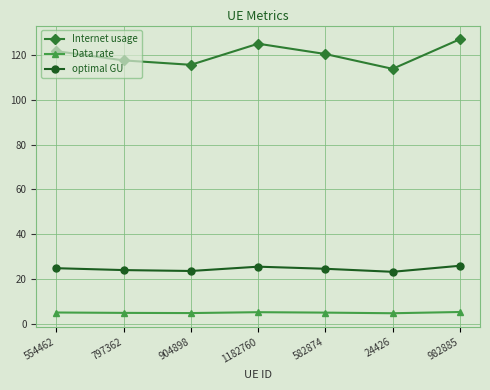

How many values in the Internet usage series exceed 120?

4